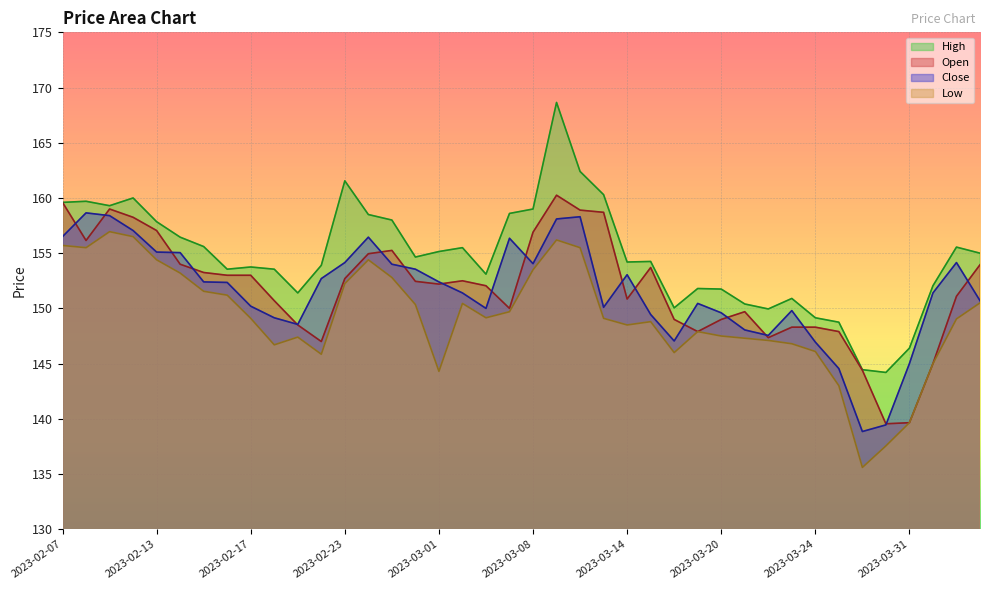

Reading left to right, transcribe all the data shown in this chart.

Close: 2023-02-07=156.5	2023-02-08=158.7	2023-02-09=158.4	2023-02-10=157.1	2023-02-13=155.1	2023-02-14=155.1	2023-02-15=152.4	2023-02-16=152.3	2023-02-17=150.2	2023-02-20=149.2	2023-02-21=148.6	2023-02-22=152.7	2023-02-23=154.2	2023-02-24=156.4	2023-02-27=154.0	2023-02-28=153.6	2023-03-01=152.4	2023-03-02=151.4	2023-03-03=150.0	2023-03-06=156.3	2023-03-08=154.1	2023-03-09=158.1	2023-03-10=158.3	2023-03-13=150.1	2023-03-14=153.1	2023-03-15=149.4	2023-03-16=147.1	2023-03-17=150.4	2023-03-20=149.6	2023-03-21=148.1	2023-03-22=147.6	2023-03-23=149.8	2023-03-24=146.9	2023-03-27=144.6	2023-03-28=138.8	2023-03-29=139.4	2023-03-31=145.0	2023-04-03=151.4	2023-04-05=154.2	2023-04-06=150.7
Open: 2023-02-07=159.6	2023-02-08=156.2	2023-02-09=159.0	2023-02-10=158.2	2023-02-13=157.1	2023-02-14=154.0	2023-02-15=153.2	2023-02-16=153.0	2023-02-17=153.0	2023-02-20=150.7	2023-02-21=148.5	2023-02-22=147.0	2023-02-23=152.7	2023-02-24=154.9	2023-02-27=155.2	2023-02-28=152.4	2023-03-01=152.2	2023-03-02=152.5	2023-03-03=152.1	2023-03-06=150.0	2023-03-08=156.9	2023-03-09=160.2	2023-03-10=158.9	2023-03-13=158.7	2023-03-14=150.8	2023-03-15=153.7	2023-03-16=149.0	2023-03-17=147.9	2023-03-20=149.0	2023-03-21=149.7	2023-03-22=147.3	2023-03-23=148.3	2023-03-24=148.3	2023-03-27=147.9	2023-03-28=144.4	2023-03-29=139.6	2023-03-31=139.7	2023-04-03=145.0	2023-04-05=151.1	2023-04-06=153.9
High: 2023-02-07=159.6	2023-02-08=159.7	2023-02-09=159.3	2023-02-10=160.0	2023-02-13=157.8	2023-02-14=156.4	2023-02-15=155.6	2023-02-16=153.6	2023-02-17=153.8	2023-02-20=153.6	2023-02-21=151.4	2023-02-22=153.9	2023-02-23=161.6	2023-02-24=158.5	2023-02-27=158.0	2023-02-28=154.7	2023-03-01=155.2	2023-03-02=155.5	2023-03-03=153.1	2023-03-06=158.6	2023-03-08=159.0	2023-03-09=168.7	2023-03-10=162.4	2023-03-13=160.3	2023-03-14=154.2	2023-03-15=154.2	2023-03-16=150.1	2023-03-17=151.8	2023-03-20=151.8	2023-03-21=150.4	2023-03-22=149.9	2023-03-23=150.9	2023-03-24=149.2	2023-03-27=148.8	2023-03-28=144.4	2023-03-29=144.2	2023-03-31=146.4	2023-04-03=152.1	2023-04-05=155.6	2023-04-06=155.0
Low: 2023-02-07=155.7	2023-02-08=155.5	2023-02-09=156.9	2023-02-10=156.5	2023-02-13=154.4	2023-02-14=153.2	2023-02-15=151.6	2023-02-16=151.2	2023-02-17=149.1	2023-02-20=146.7	2023-02-21=147.4	2023-02-22=145.8	2023-02-23=152.2	2023-02-24=154.4	2023-02-27=152.8	2023-02-28=150.3	2023-03-01=144.3	2023-03-02=150.4	2023-03-03=149.2	2023-03-06=149.7	2023-03-08=153.5	2023-03-09=156.2	2023-03-10=155.5	2023-03-13=149.1	2023-03-14=148.5	2023-03-15=148.8	2023-03-16=146.0	2023-03-17=147.9	2023-03-20=147.5	2023-03-21=147.3	2023-03-22=147.1	2023-03-23=146.8	2023-03-24=146.1	2023-03-27=143.0	2023-03-28=135.6	2023-03-29=137.6	2023-03-31=139.7	2023-04-03=145.0	2023-04-05=149.1	2023-04-06=150.5